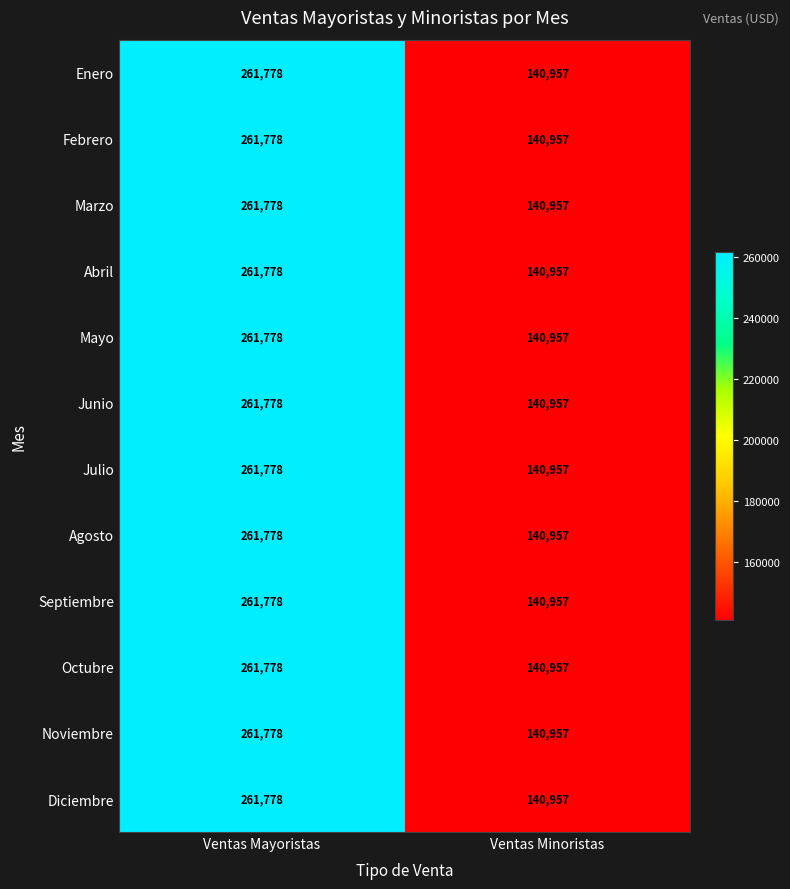

What is the smallest value displayed?

140957